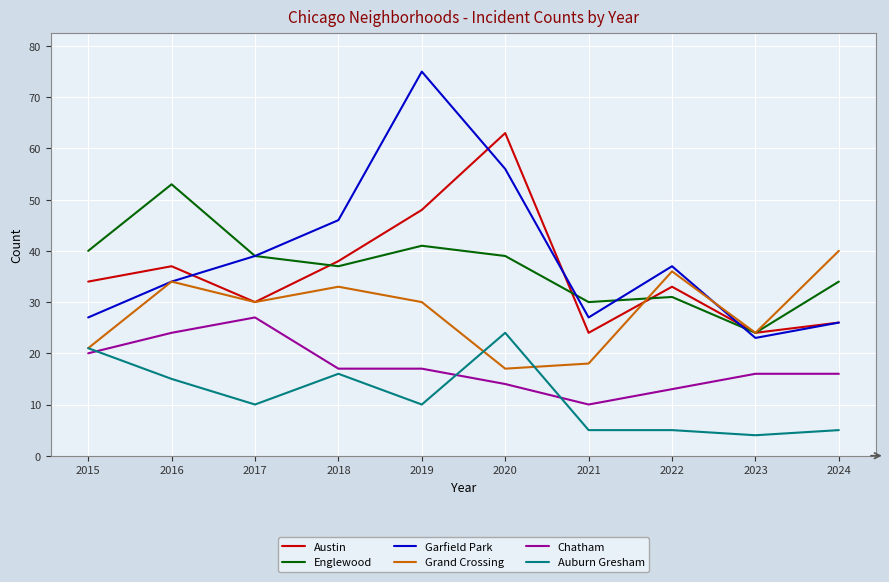

Which label corresponds to the largest value in the chart?

2019